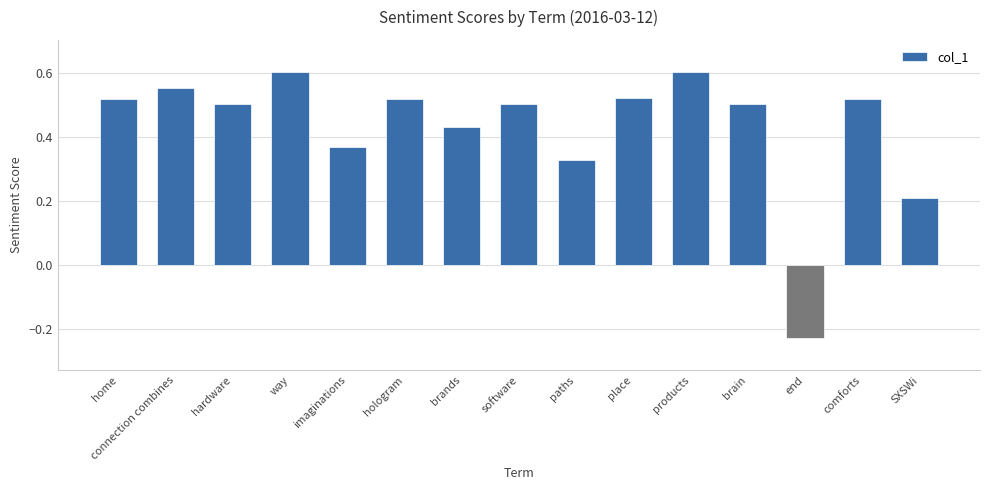

Is it true that the value at way is 0.6?

True